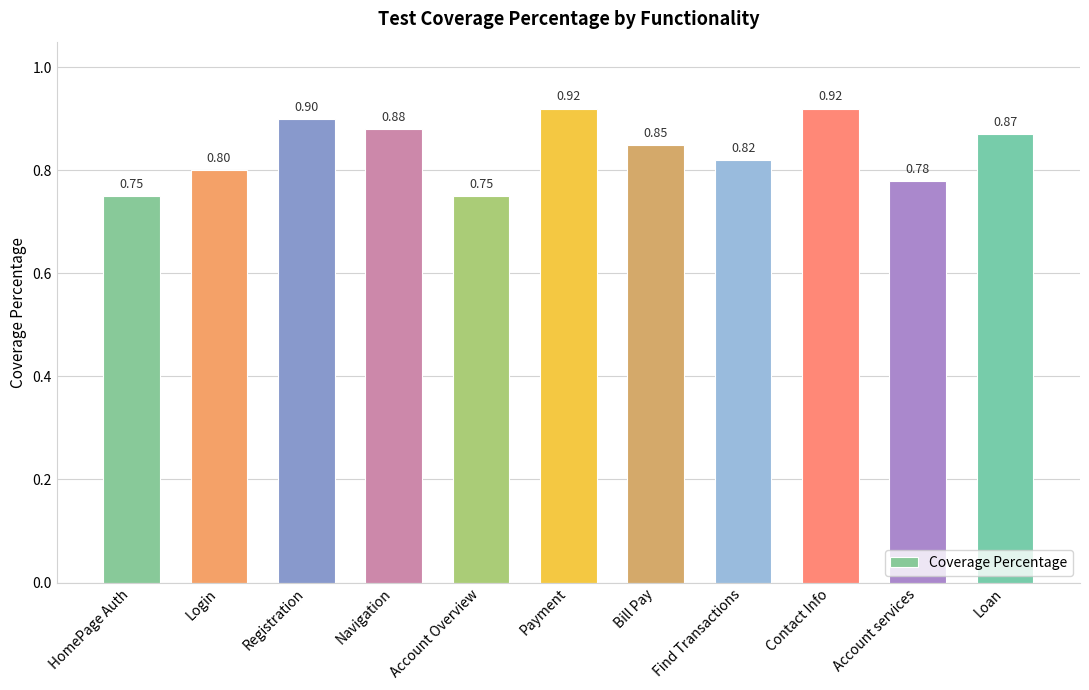

What is the difference between the values at Contact Info and Account services?

0.1